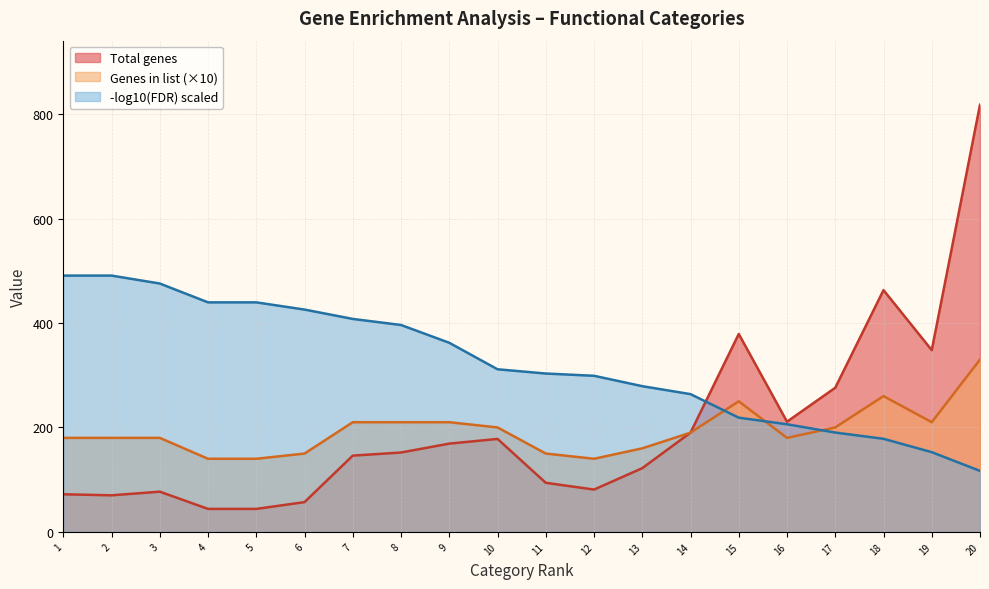

What is the spread (max minus min) of values at 13?

157.0